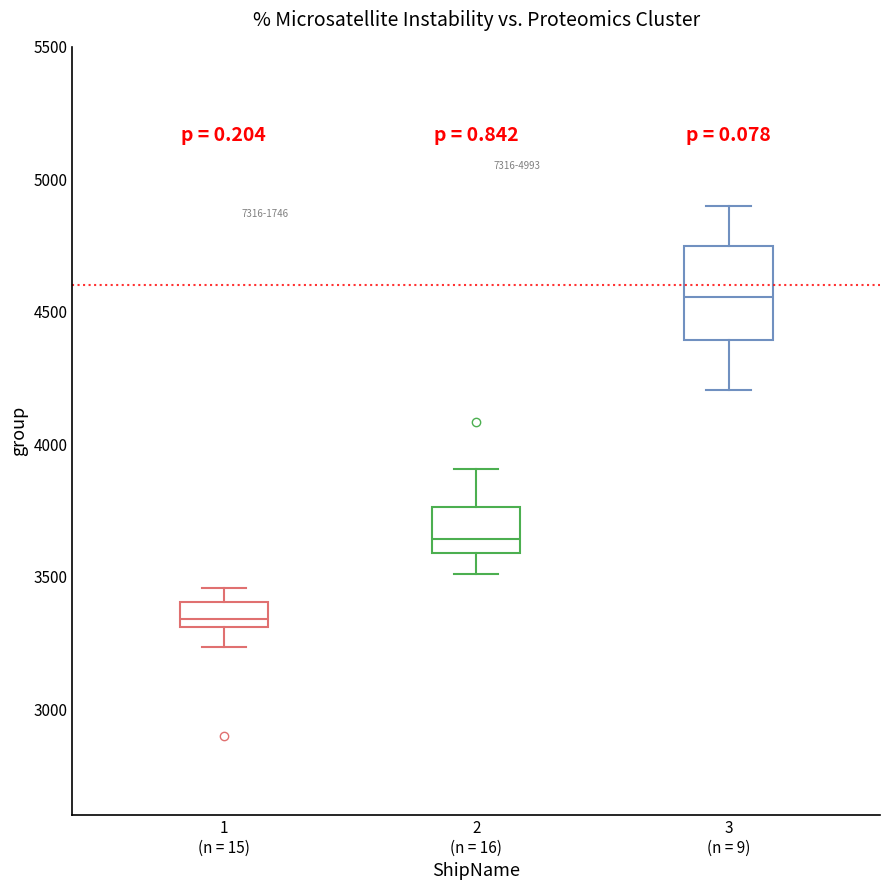

Comparing the boxes themselves (not the whiskers), which one is the tallest?

3 (n = 9)